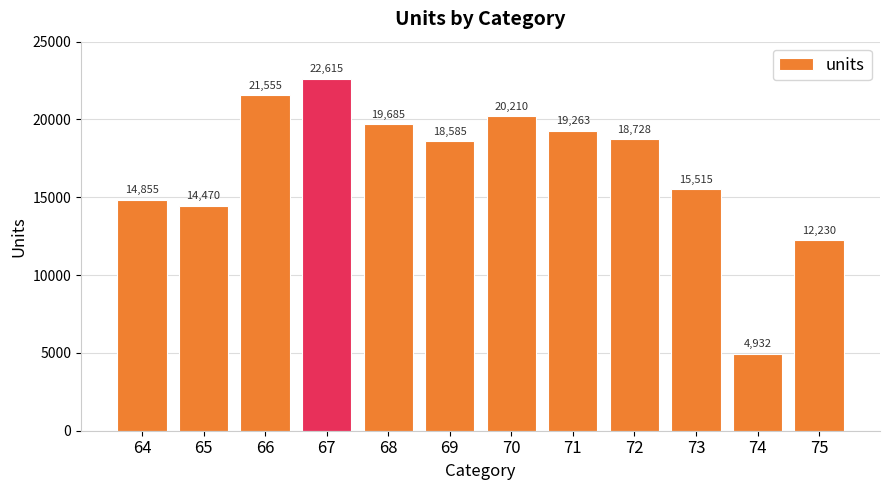

What is the sum of the values at 67 and 64?

37470